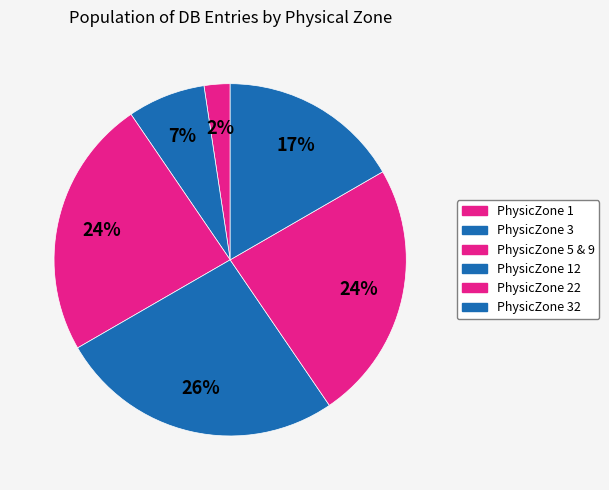

How many segments does this pie chart have?

6